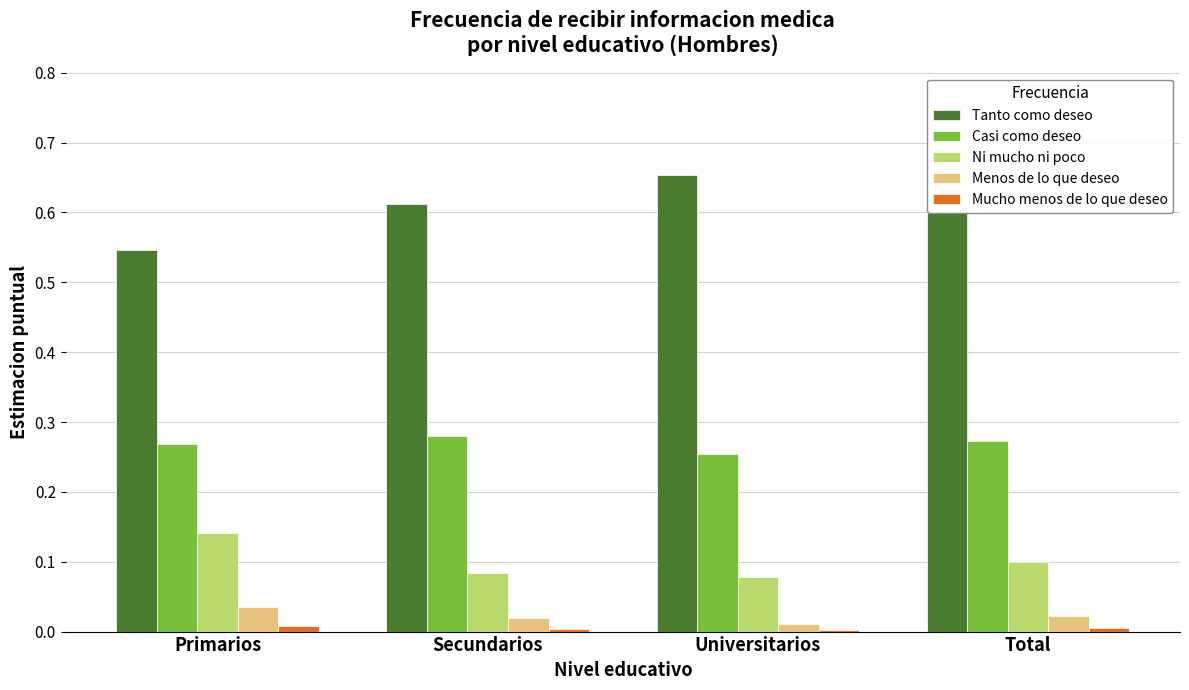

What is the sum of all Ni mucho ni poco values?

0.4